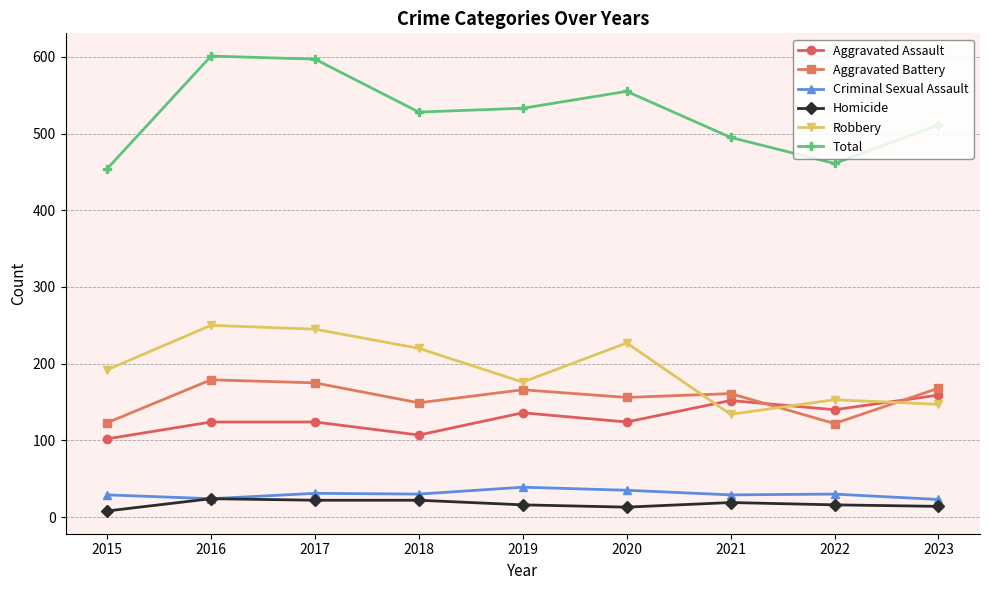

How many values in the Criminal Sexual Assault series are below 30?

4